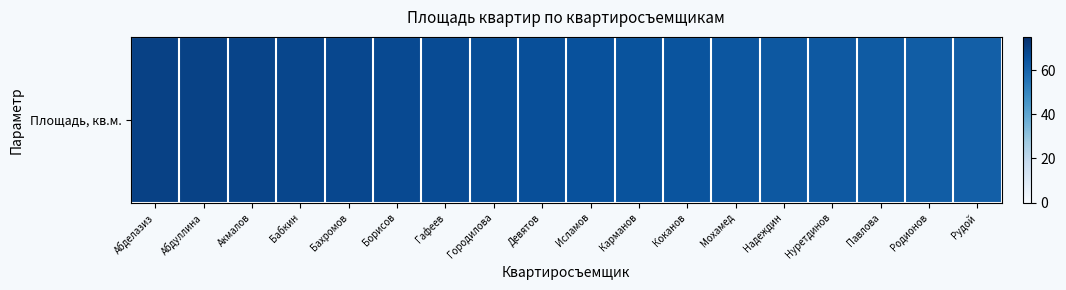

Where is the data nearest to the value 65?

Карманов